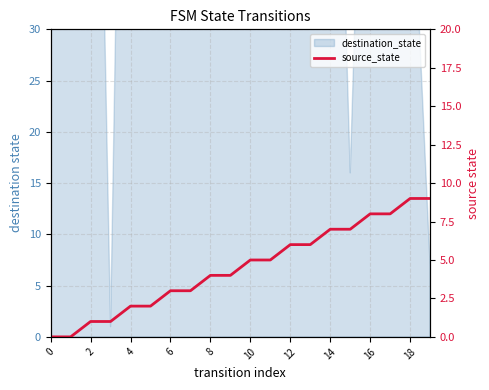

Which label corresponds to the largest value in the chart?

18